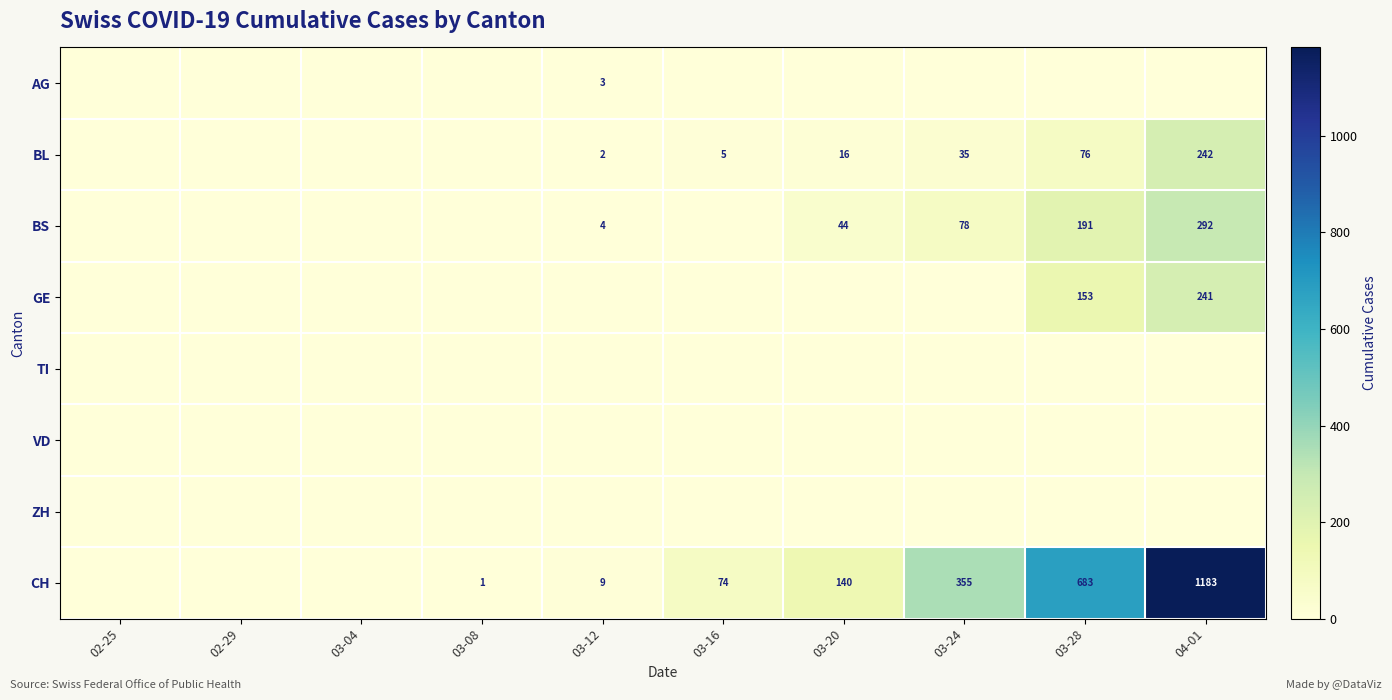

What is the sum of the CH values at 03-24 and 03-28?

1038